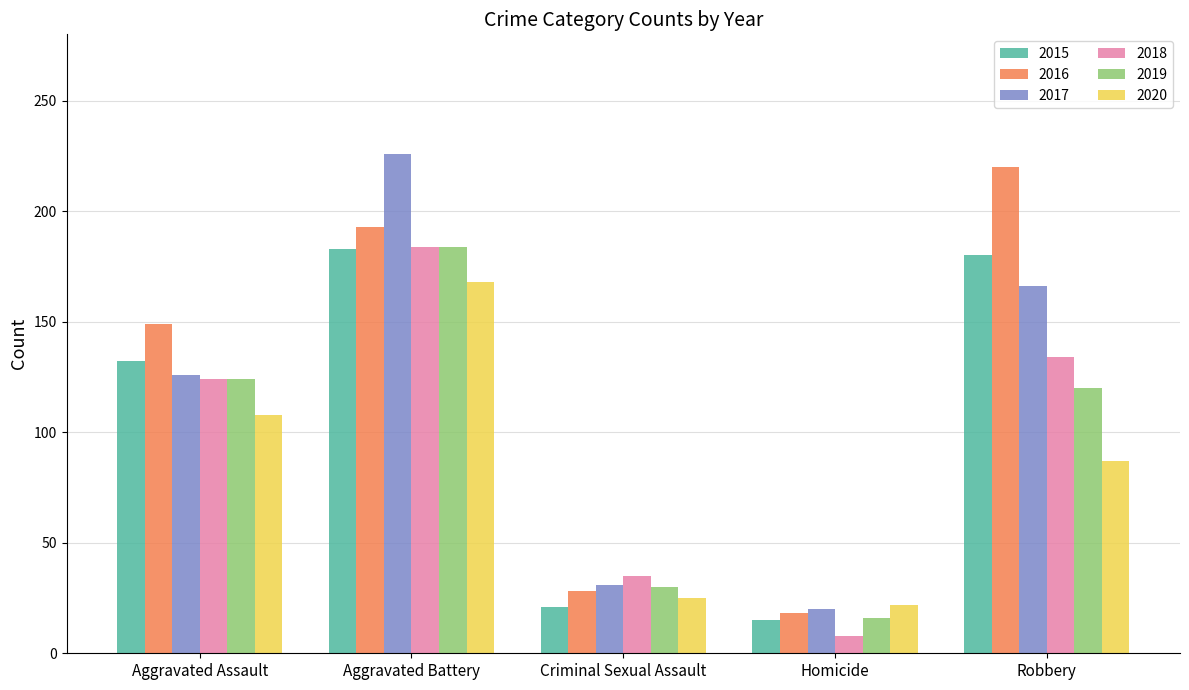

Which label corresponds to the largest value in the chart?

Aggravated Battery